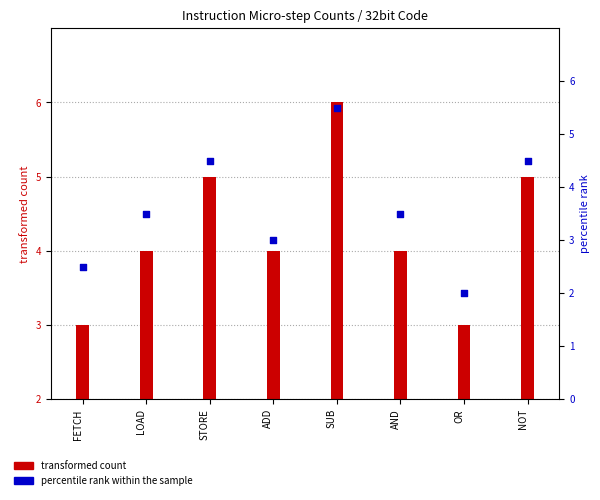

What are all the series names shown in the legend?

transformed count, percentile rank within the sample